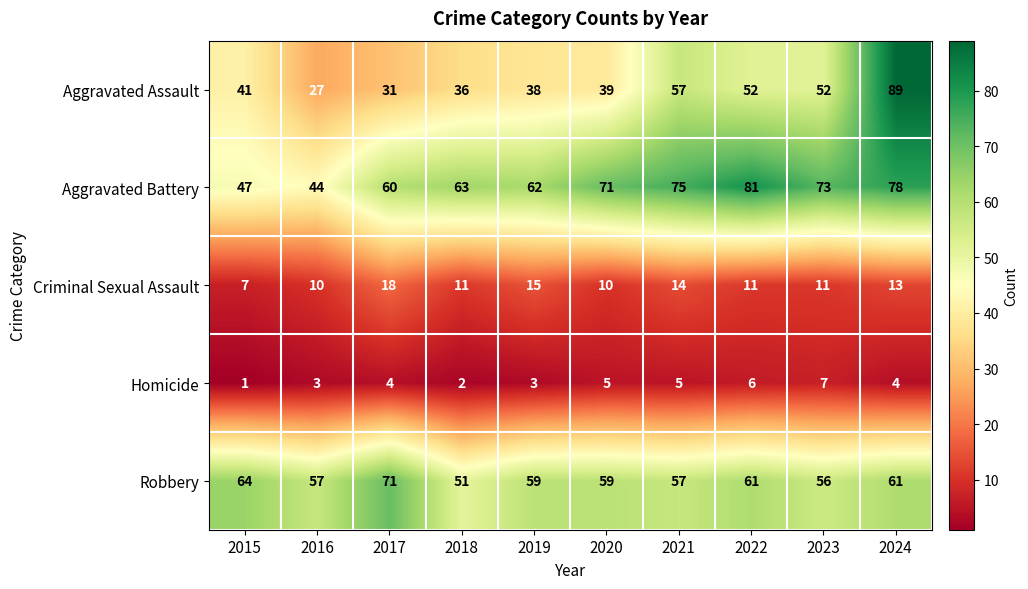

Which series has the largest total across all categories?

Aggravated Battery